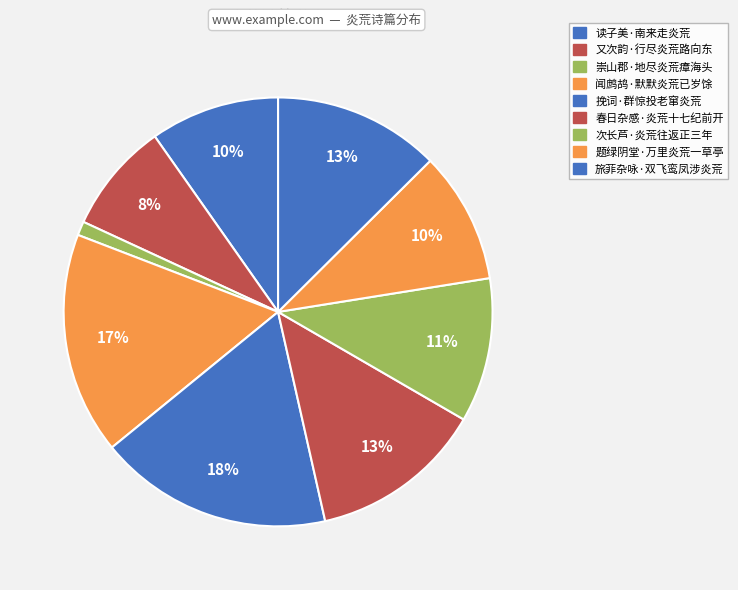

Combined, do 旅菲杂咏·双飞鸾凤涉炎荒 and 次长芦·炎荒往返正三年 account for over 50%?

No